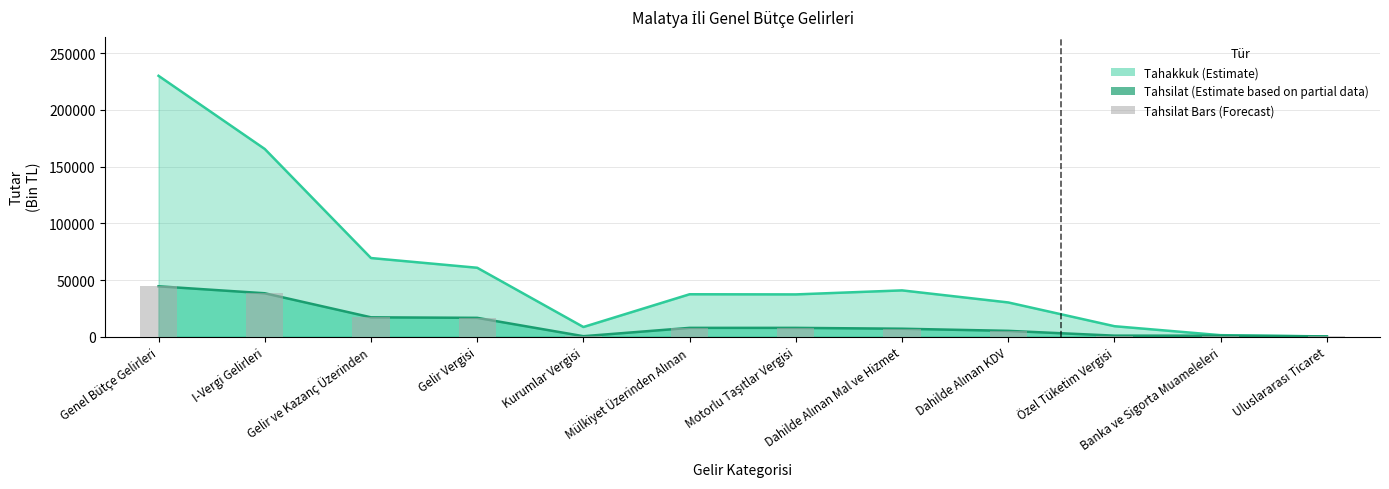

Where does the Tahakkuk series first go above 37445?

Genel Bütçe Gelirleri